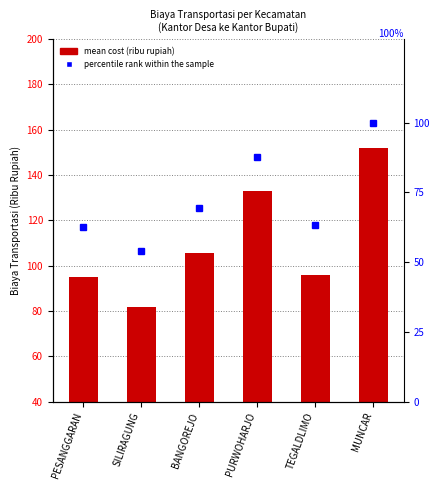

At which category does the chart reach its minimum across all series?

SILIRAGUNG